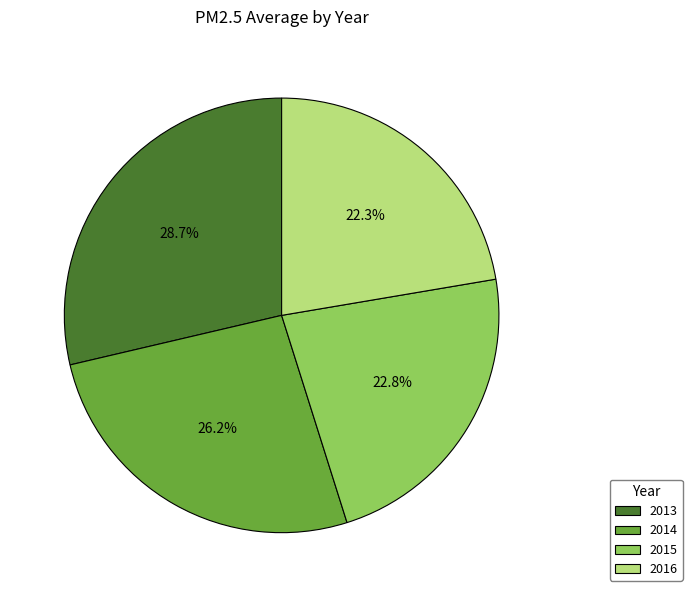

Combined, what portion of the pie is 2013 and 2014?

54.9%